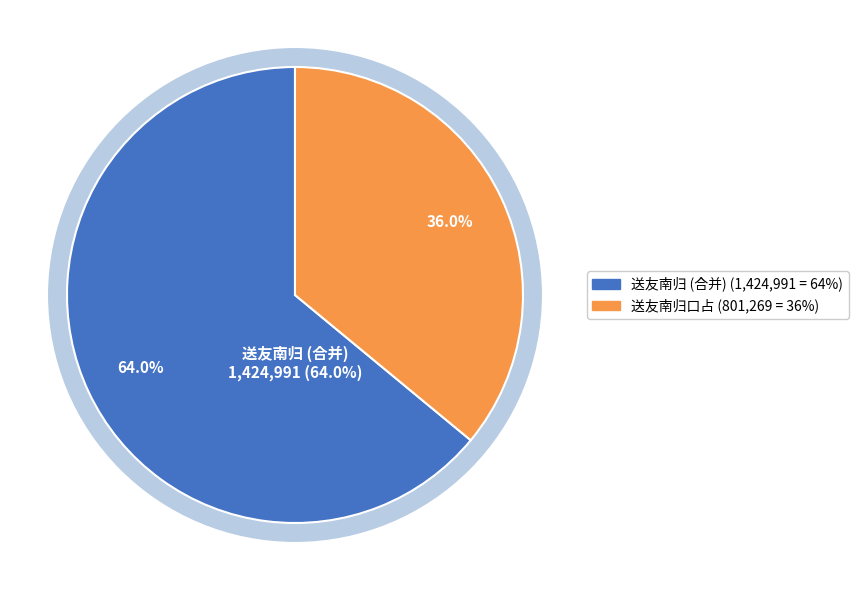

Is there a majority slice in this chart?

No